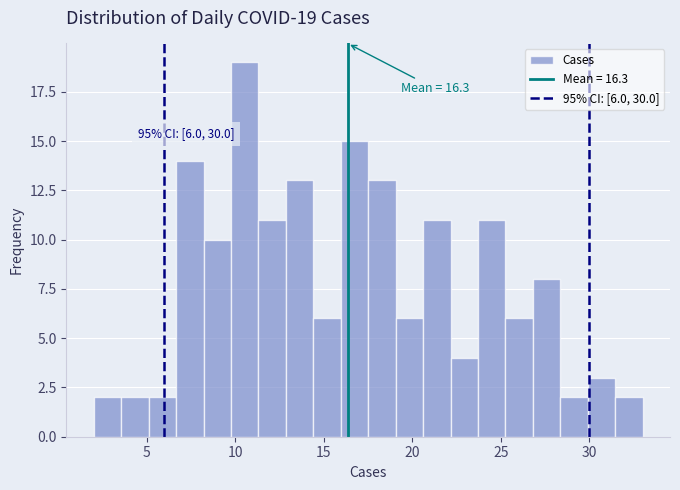

Around what value on the x-axis is the tallest bar? Give the approximate position of its centre, as read against the axis.

10.5